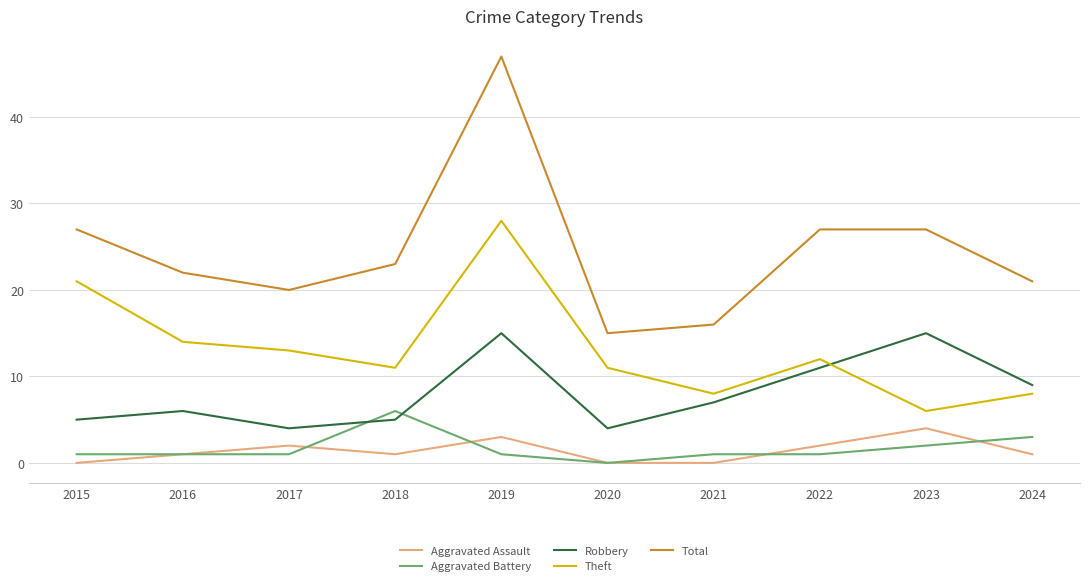

How many lines are shown in the chart?

5